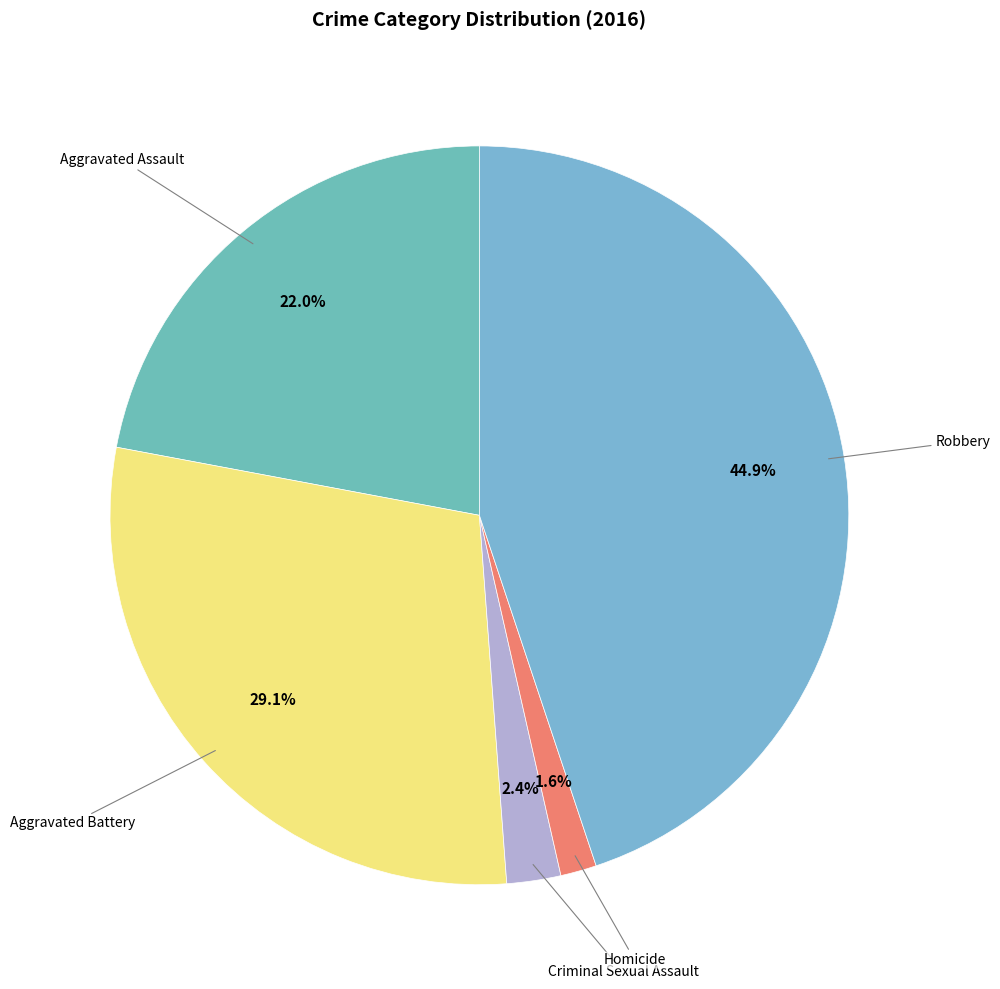

Rank the categories by value from highest to lowest.

Robbery, Aggravated Battery, Aggravated Assault, Criminal Sexual Assault, Homicide